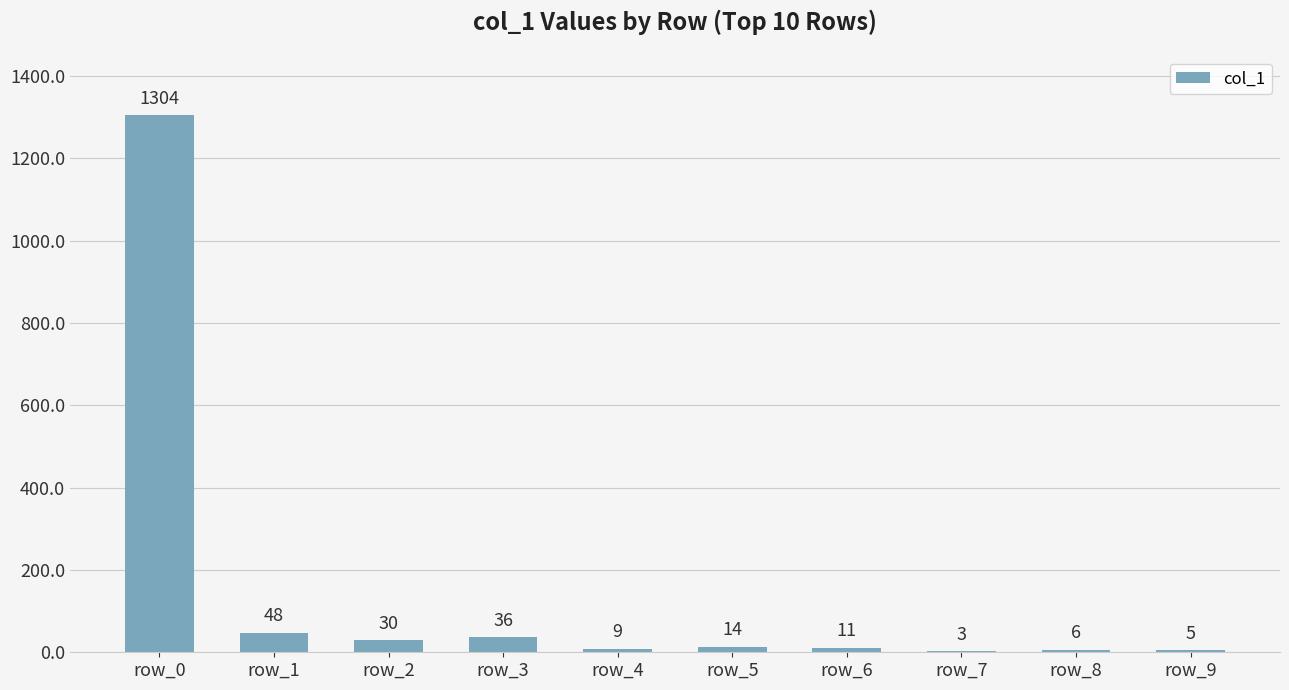

What is the change in value from row_7 to row_9?

+2